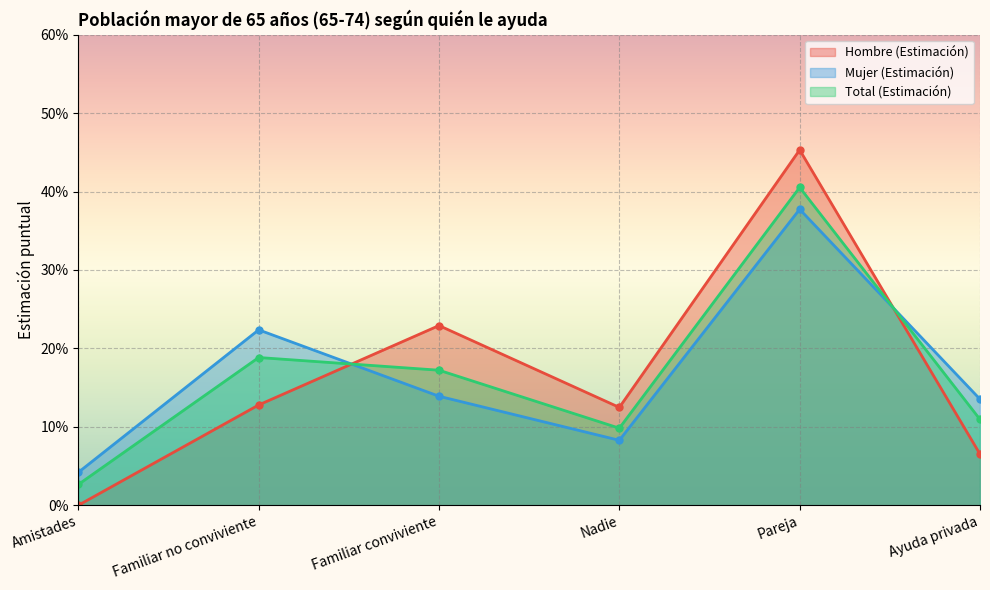

What is the difference between the second highest and minimum values in the Total (Estimación) series?

0.2